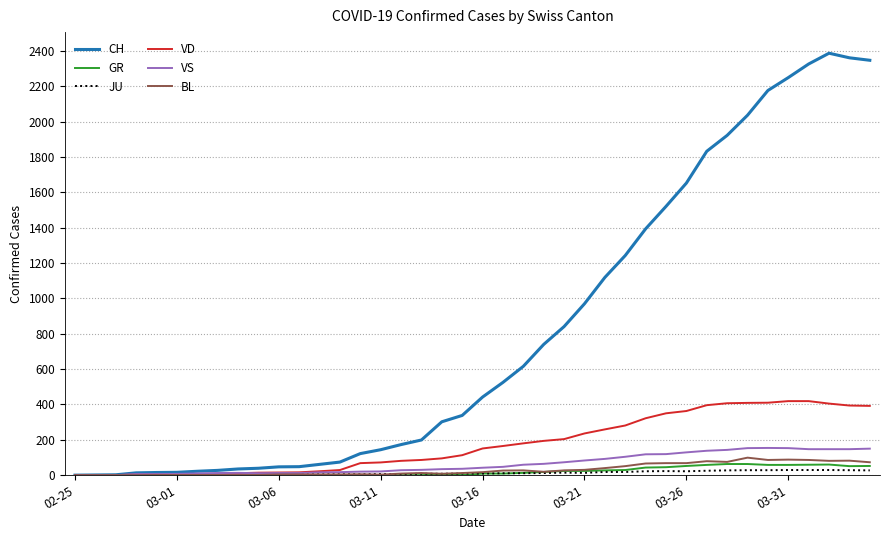

What is the maximum value shown in the chart?

2388